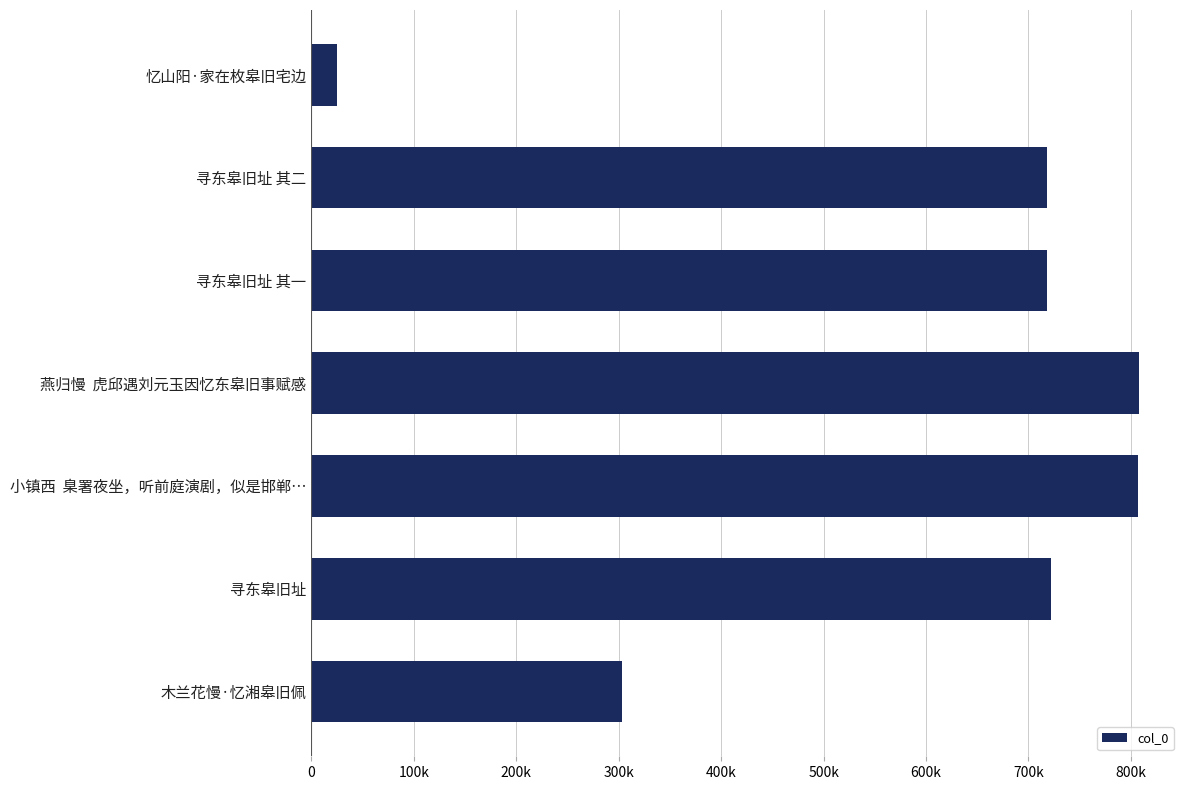

How many values are below 717638?

3